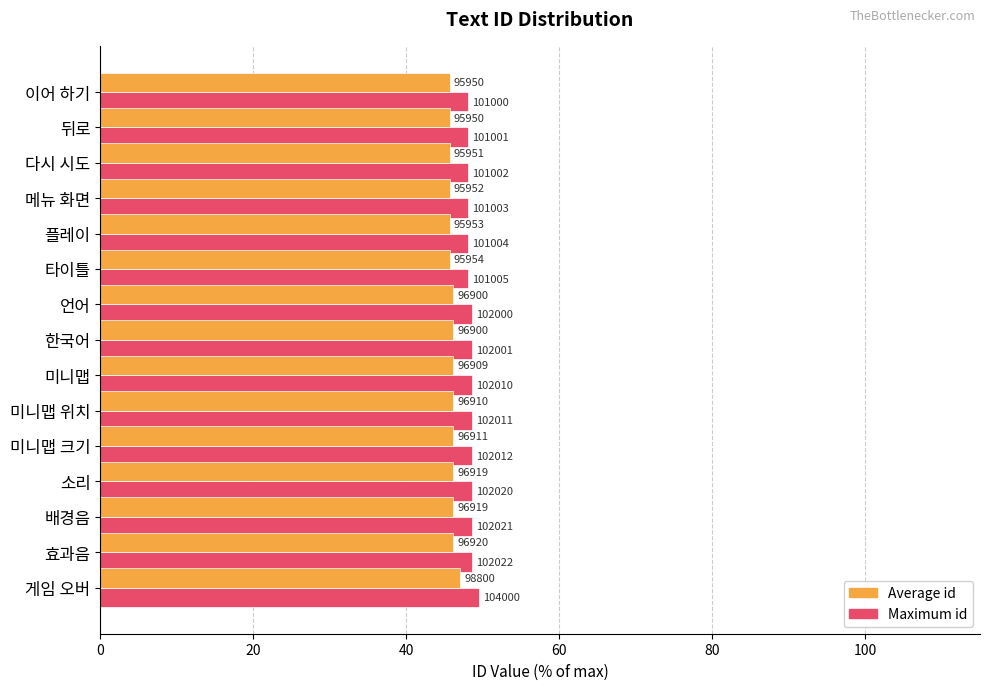

What is the difference between the maximum and second lowest values in the Maximum id series?

1.4